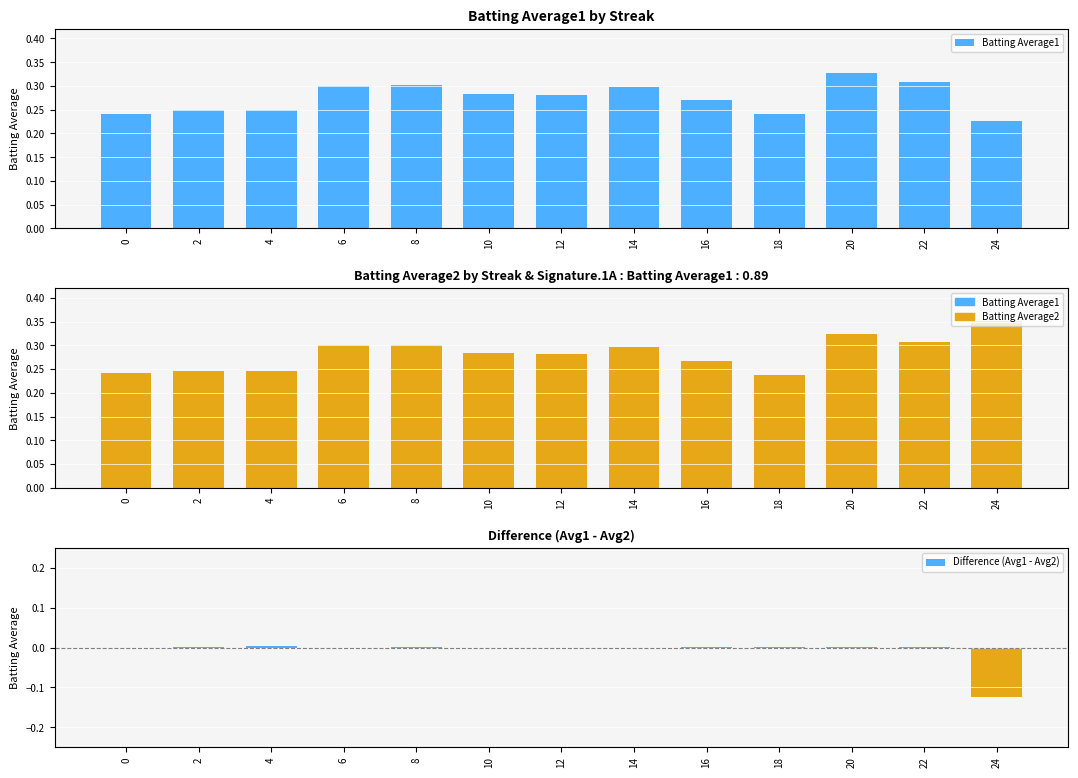

What is the sum of all Batting Average1 values?

3.6